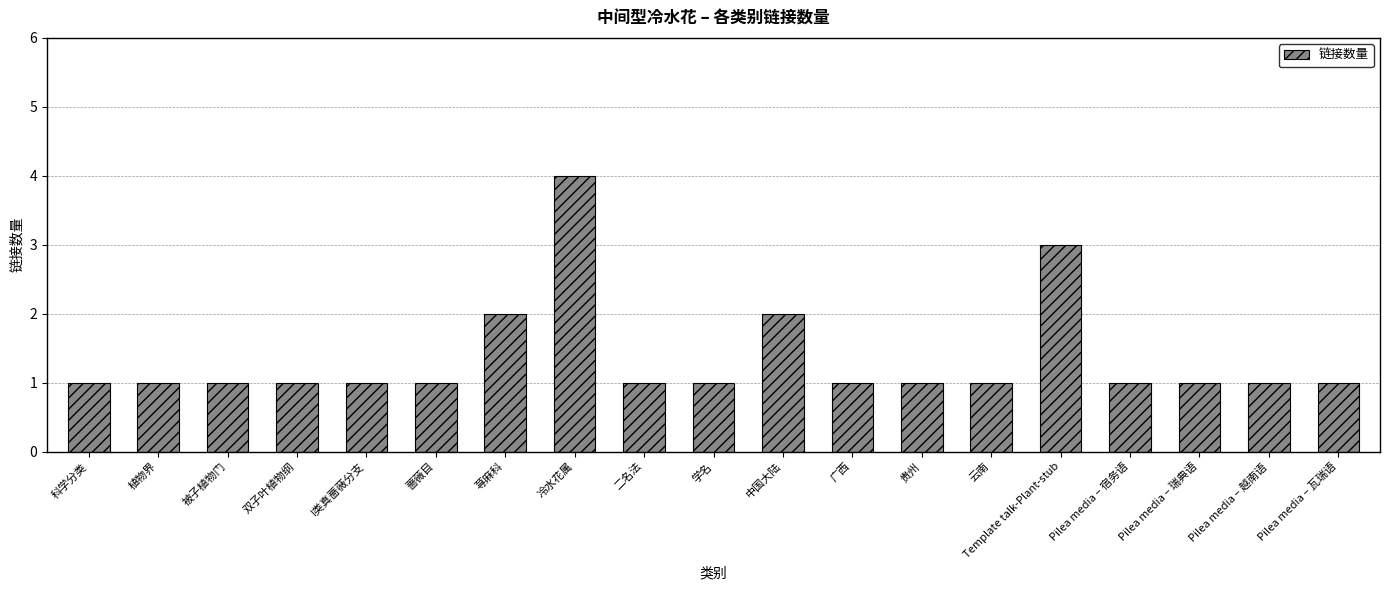

What is the difference between the maximum and minimum values?

3